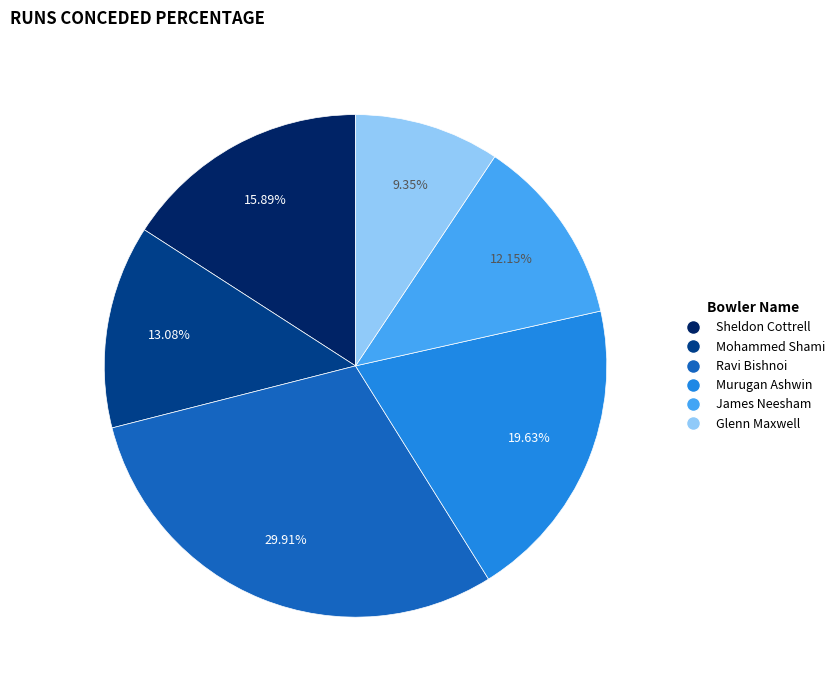

Do Murugan Ashwin and Sheldon Cottrell together represent more than half of the pie?

No